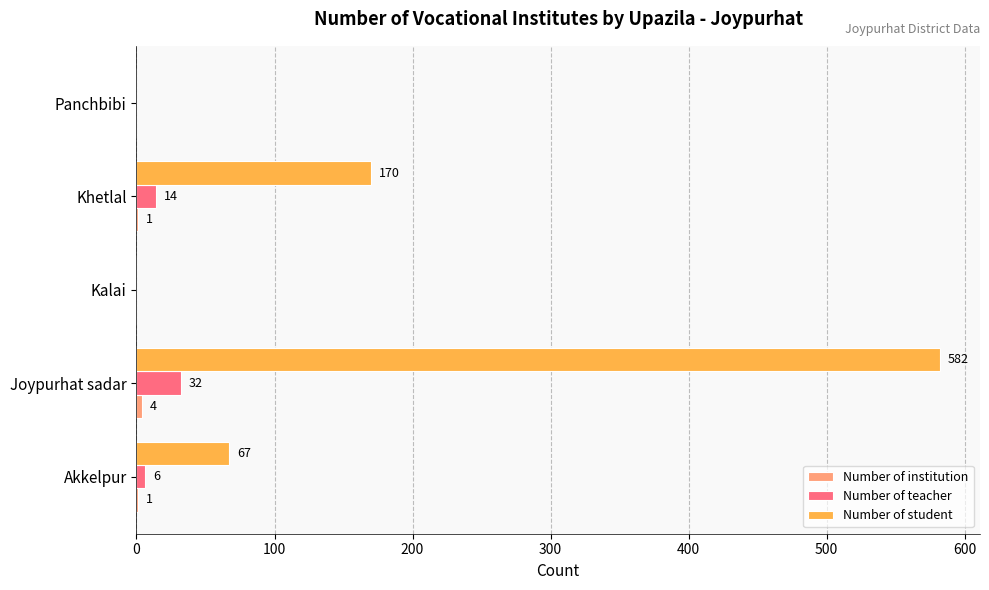

At which label is Number of student closest to 291?

Khetlal